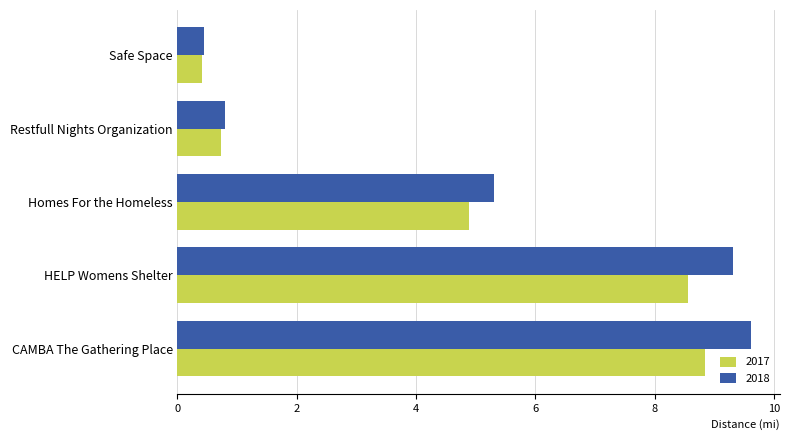

What is the difference between the highest and lowest values at Restfull Nights Organization?

0.1